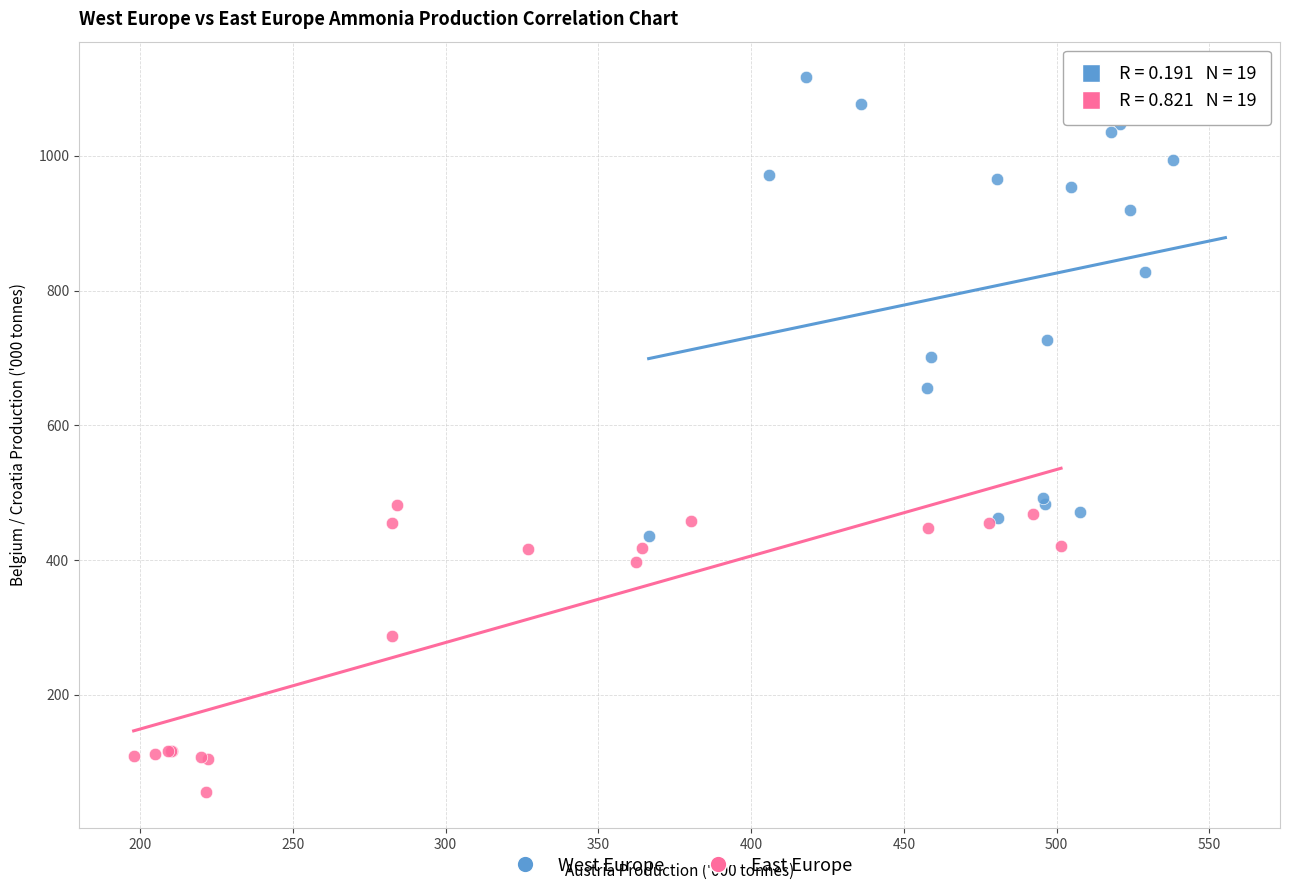

What are all the series names shown in the legend?

West Europe, East Europe